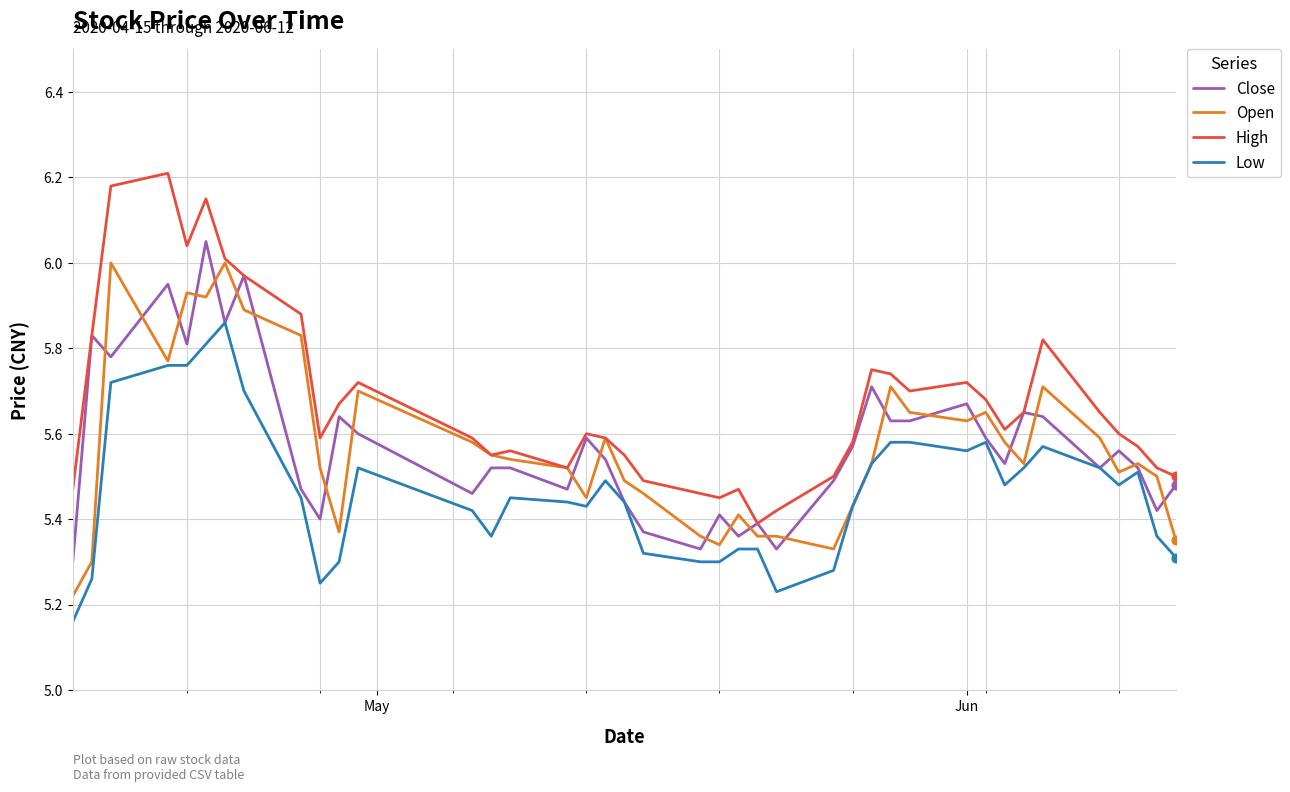

What are all the series names shown in the legend?

Close, Open, High, Low